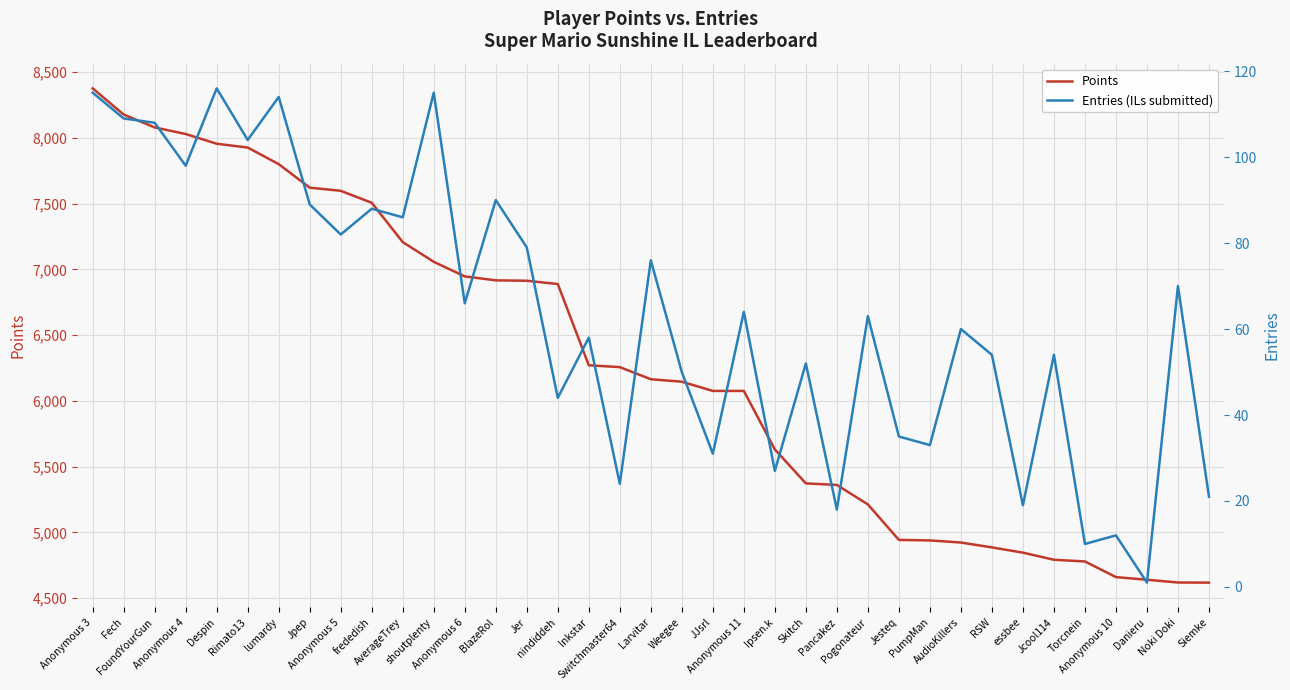

What is the label of the 35th point from the left?

Danieru